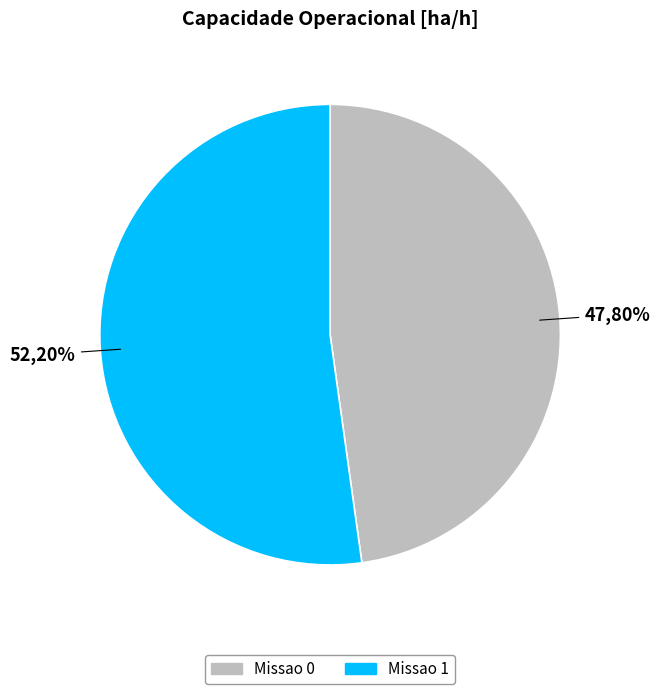

Which category has the smallest portion of the pie?

Missao 0